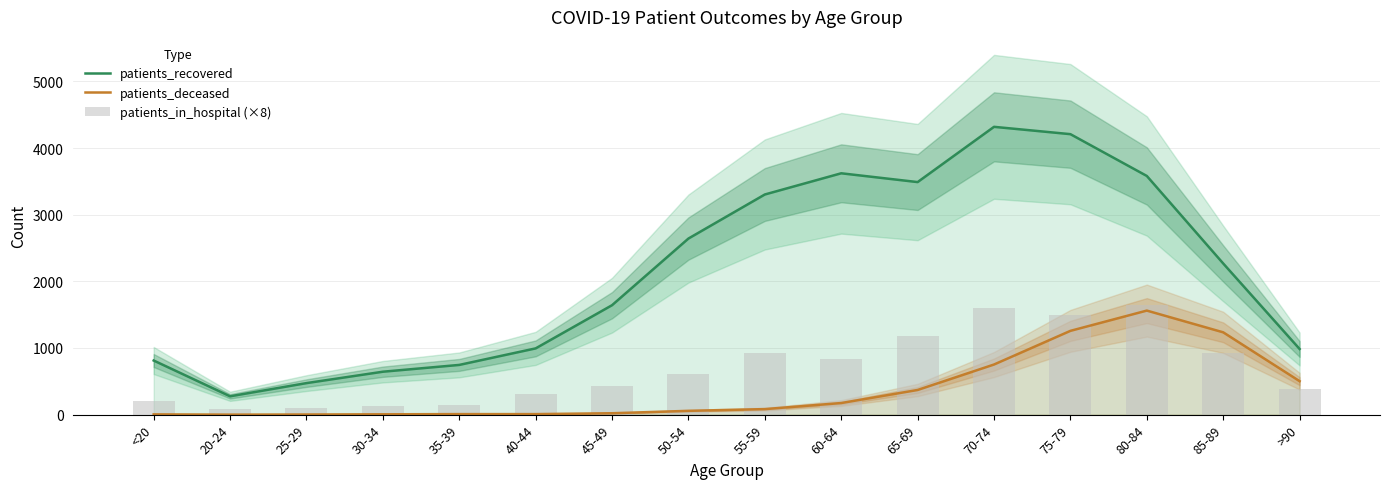

Reading left to right, list all the values displayed in this chart.

patients_recovered: <20=812	20-24=275	25-29=473	30-34=644	35-39=746	40-44=994	45-49=1642	50-54=2642	55-59=3303	60-64=3621	65-69=3489	70-74=4318	75-79=4208	80-84=3581	85-89=2268	>90=985
patients_deceased: <20=4	20-24=0	25-29=2	30-34=5	35-39=8	40-44=8	45-49=21	50-54=57	55-59=83	60-64=174	65-69=370	70-74=752	75-79=1257	80-84=1561	85-89=1235	>90=502
patients_in_hospital (×8): <20=200	20-24=80	25-29=96	30-34=128	35-39=152	40-44=312	45-49=432	50-54=616	55-59=920	60-64=832	65-69=1176	70-74=1600	75-79=1496	80-84=1648	85-89=928	>90=384